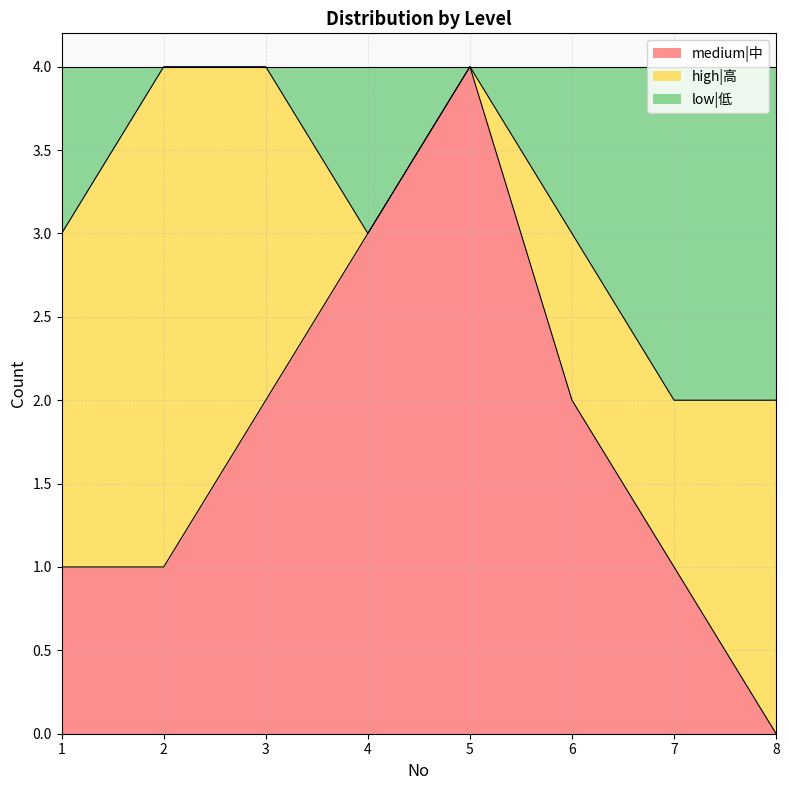

How many lines are shown in the chart?

3